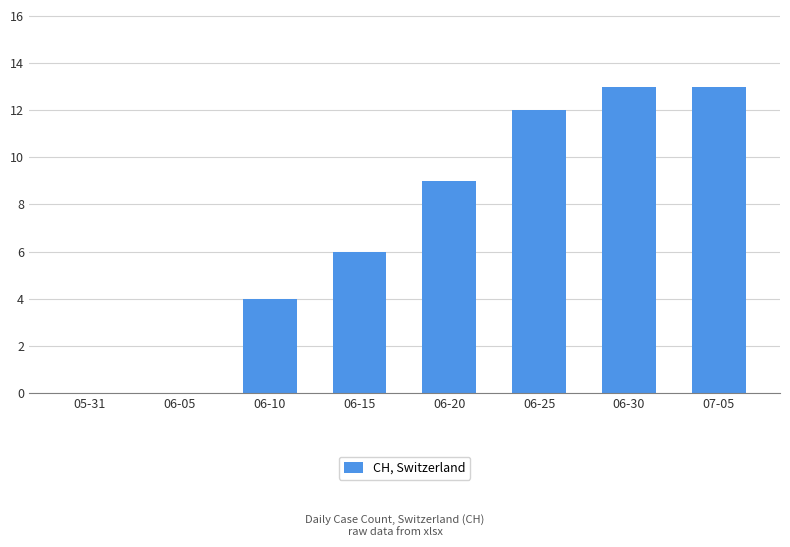

Approximately how many times larger is the value at 06-15 compared to 06-30?

0.5